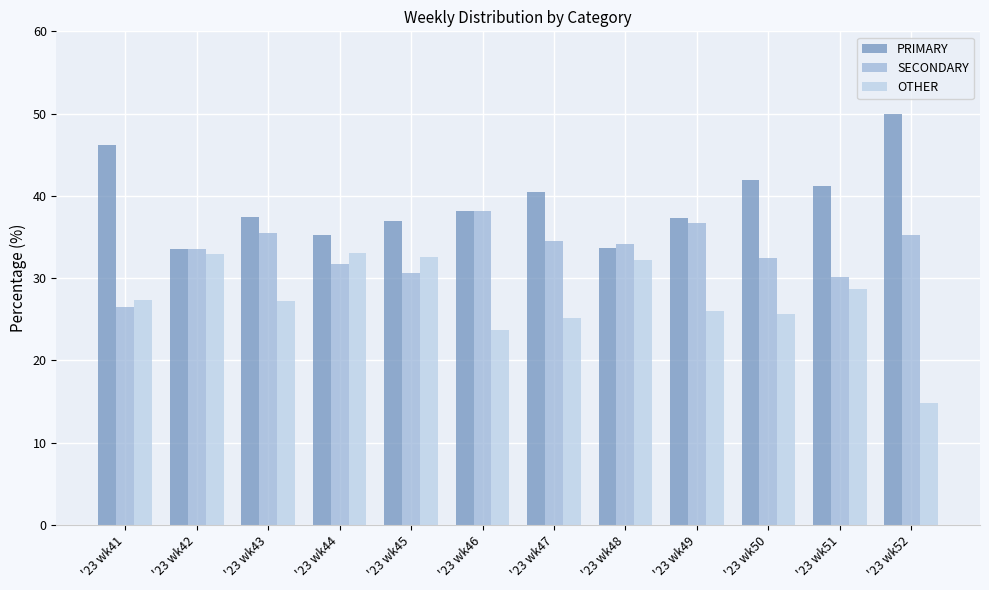

What are all the series names shown in the legend?

PRIMARY, SECONDARY, OTHER